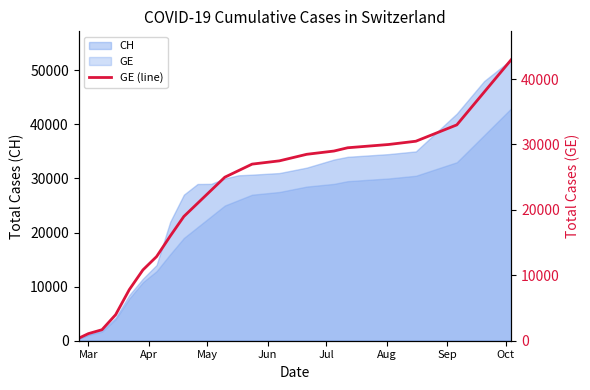

Which category has the lowest value across all series?

Mar